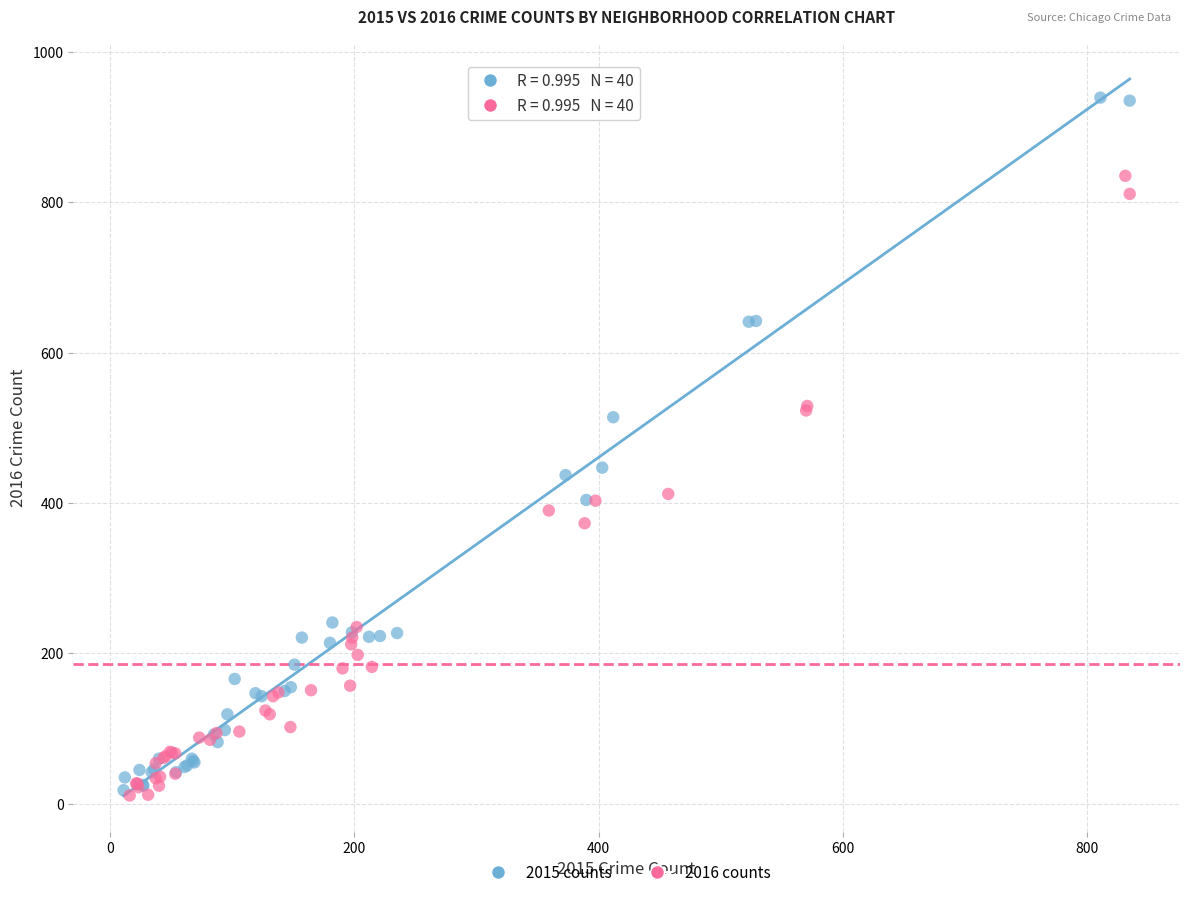

What are all the series names shown in the legend?

2015 counts, 2016 counts